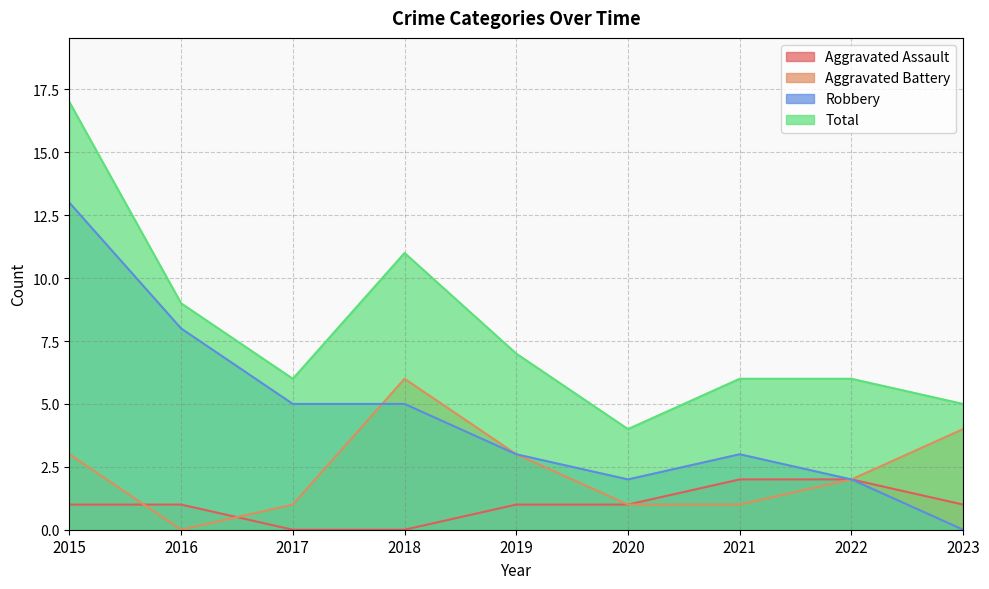

List the series in order of their overall mean, lowest first.

Aggravated Assault, Aggravated Battery, Robbery, Total